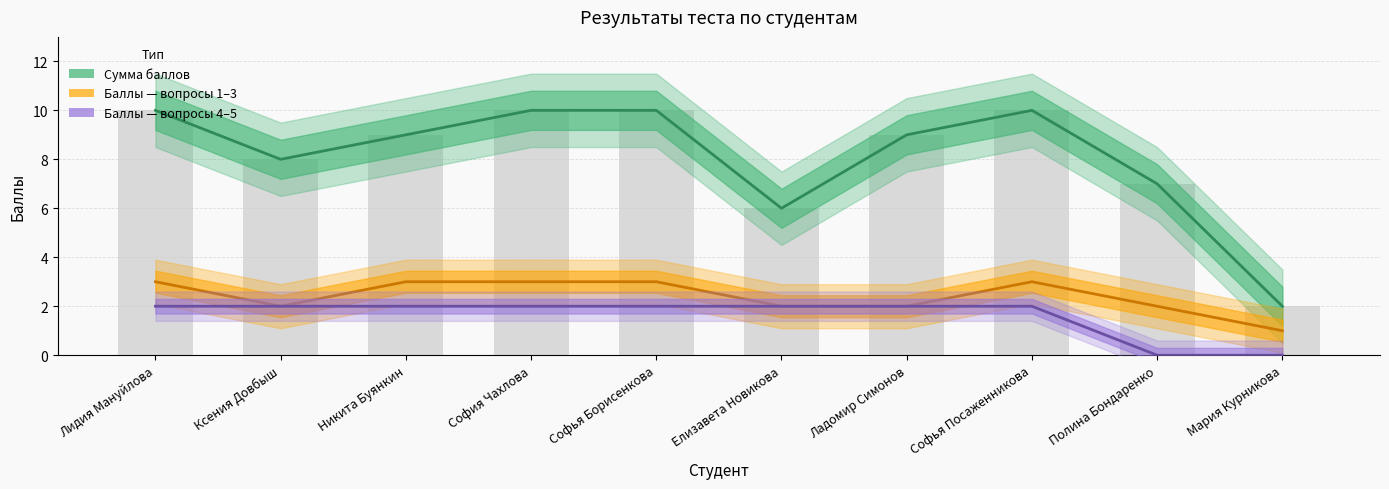

True or false: Баллы — вопросы 1–3 has a value of 2 at София Чахлова.

False